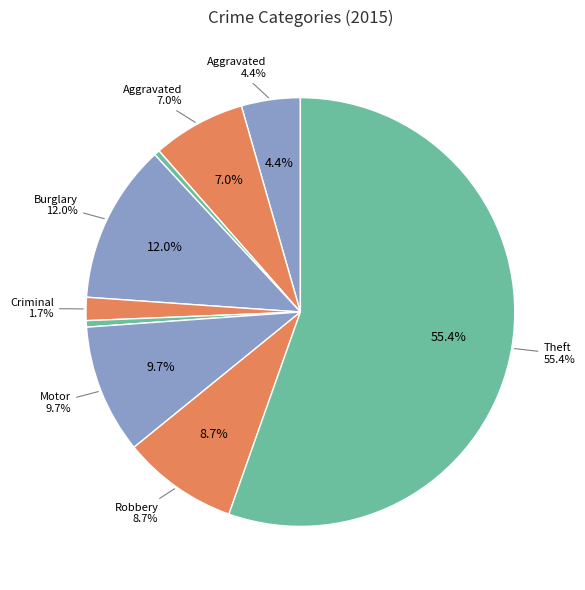

Is there any slice that represents more than half of the pie?

Yes